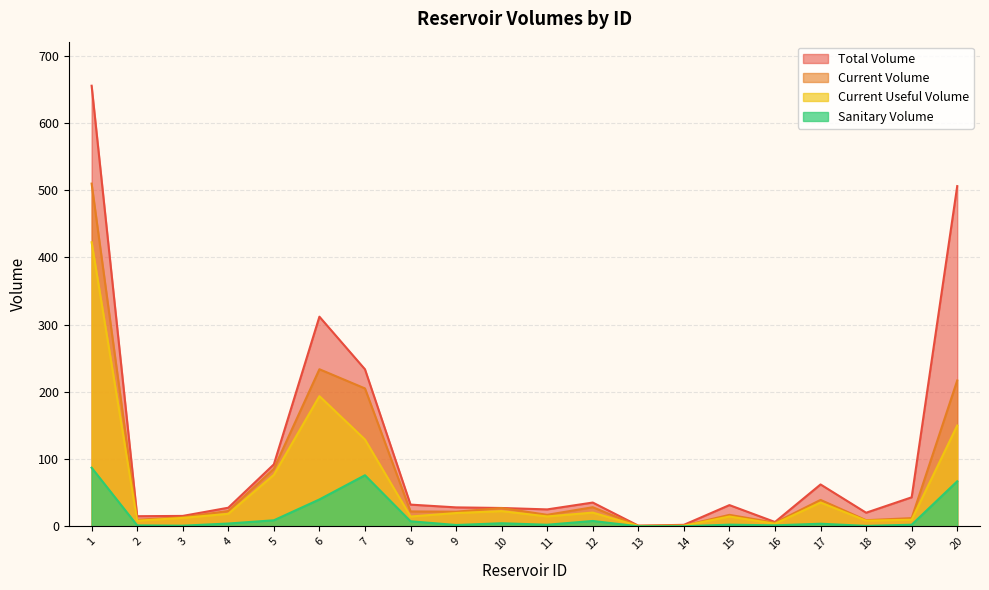

Which series changed the most between 1 and 16?

Total Volume